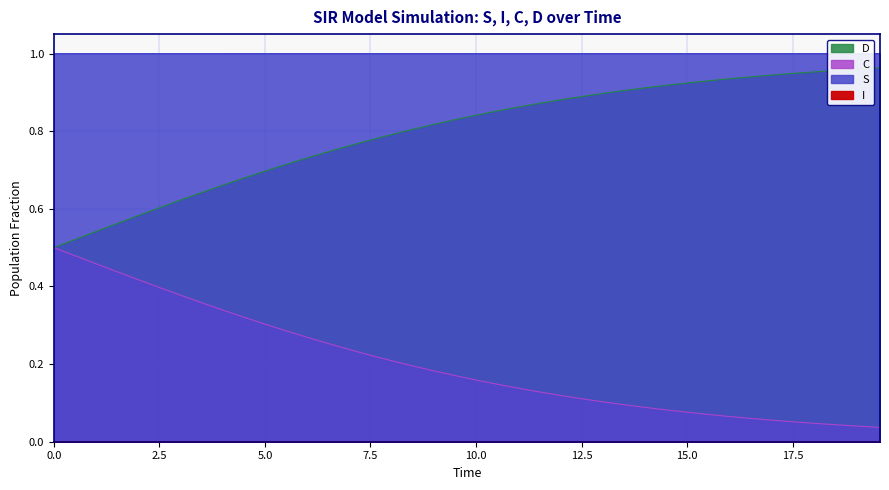

What is the difference between the second highest and minimum values in the C series?

0.5